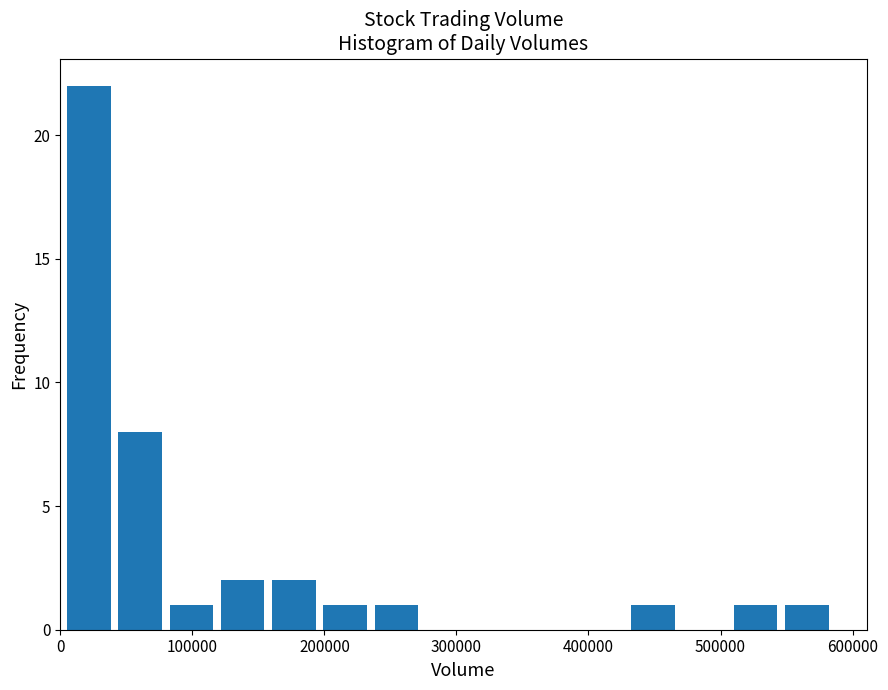

Read against the x-axis, roughly where is the centre of the tallest bar?

20000